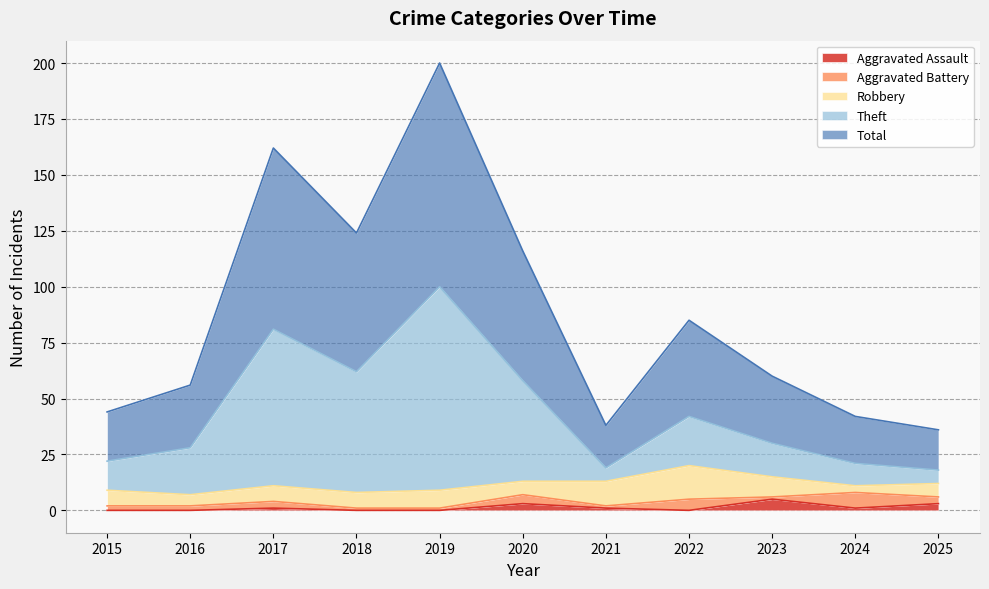

What is the highest value of the Aggravated Assault series?

5